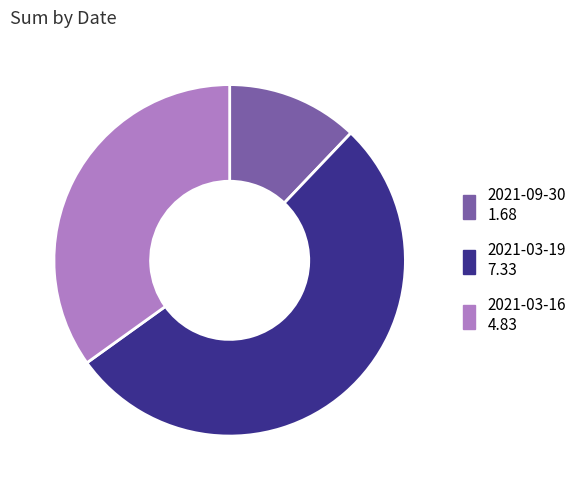

Which category has the biggest portion of the pie?

2021-03-19